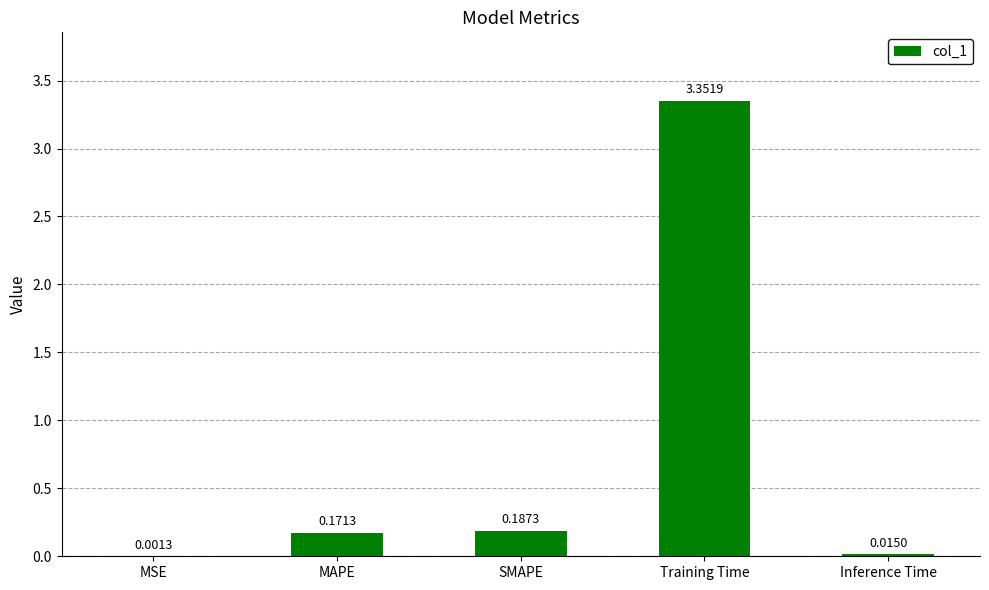

At which label is the value closest to 1?

SMAPE